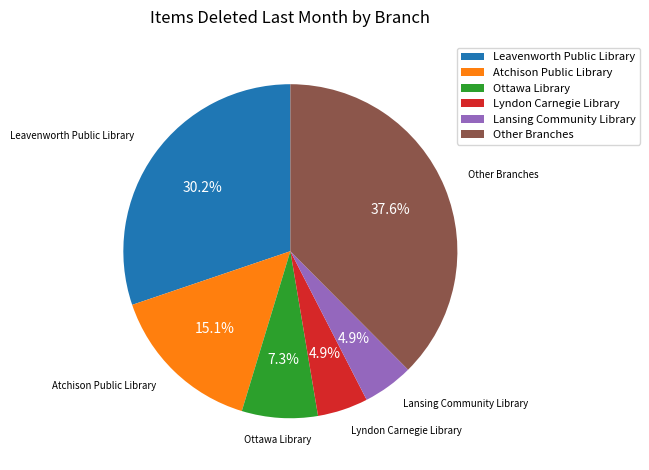

What portion of the pie excludes Atchison Public Library?

84.9%